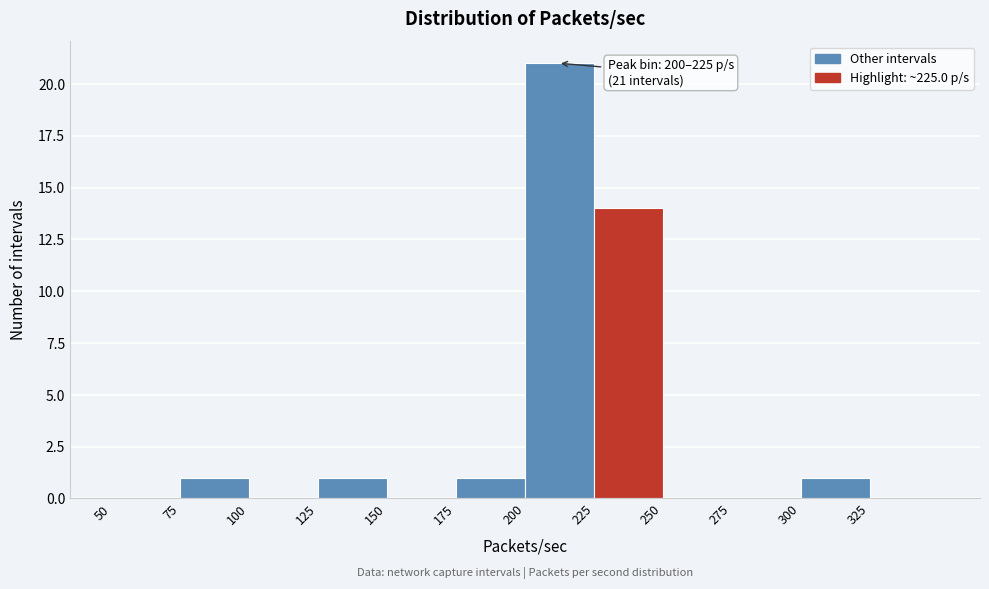

Which range on the x-axis has the tallest bar?

200 to 225